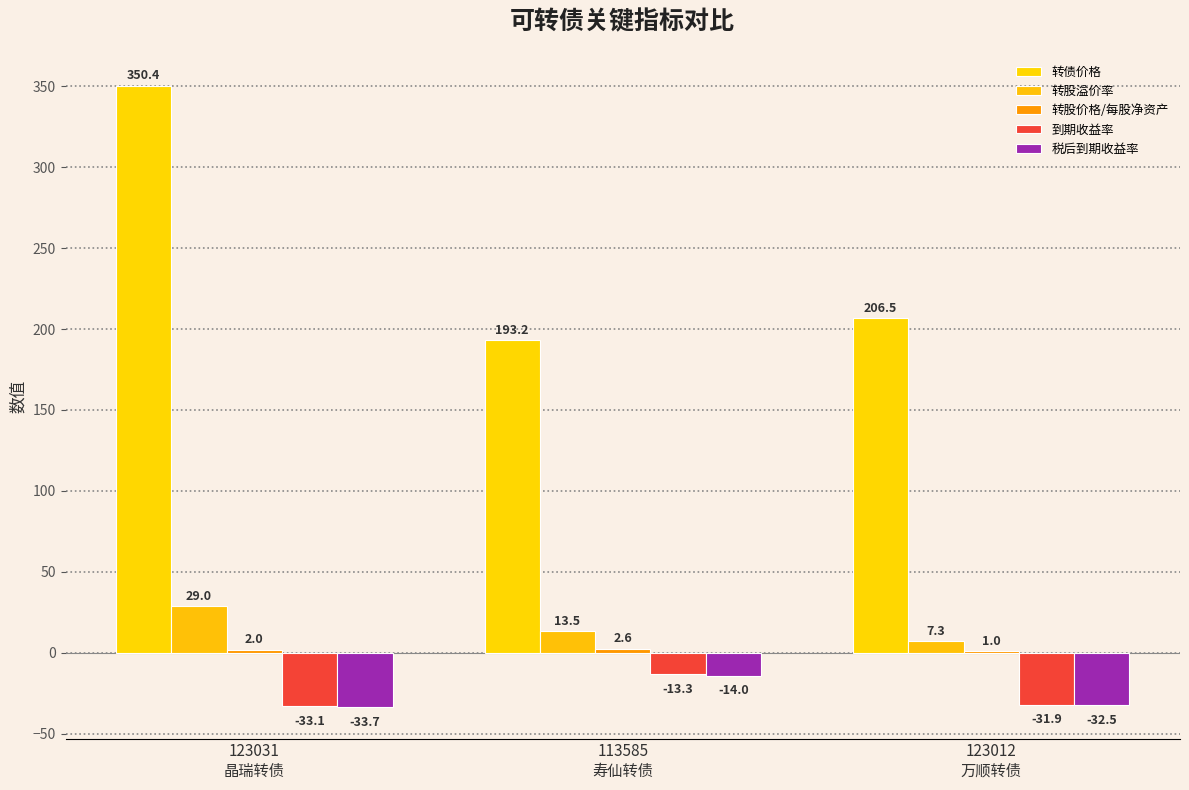

What is the difference between the maximum and minimum values in the 转股价格/每股净资产 series?

1.6